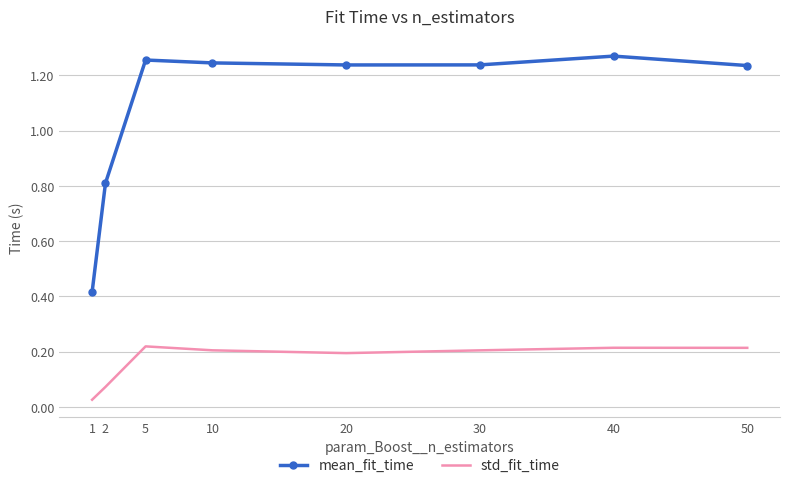

Which category has the highest value in the mean_fit_time series?

40